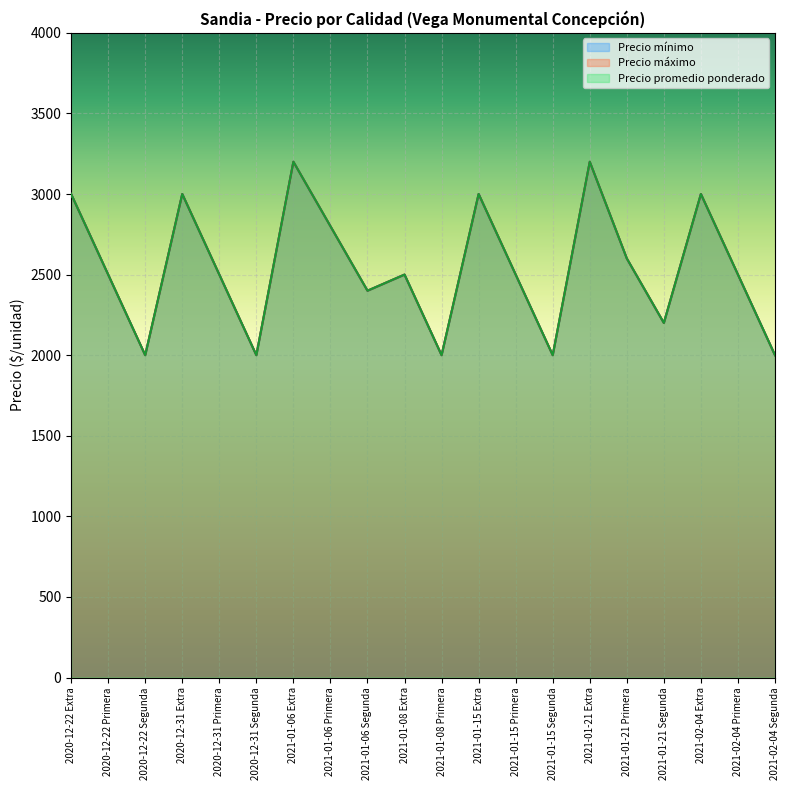

Does the chart display data point markers on the line(s)?

No